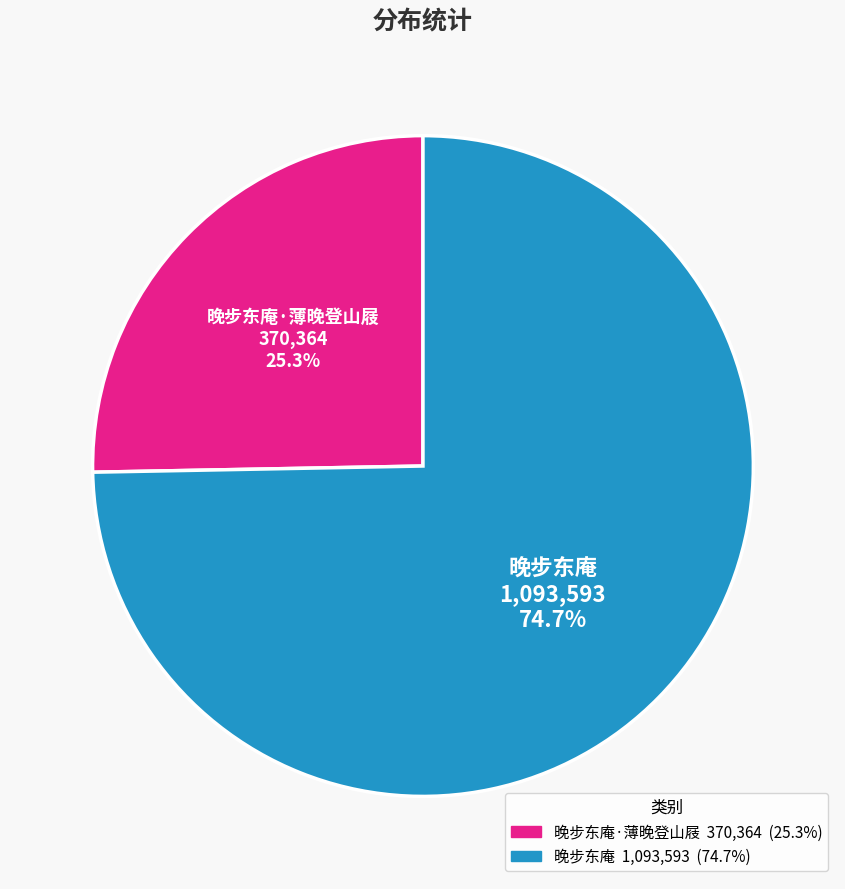

How much of the chart is everything except 晚步东庵·薄晚登山屐?

74.7%